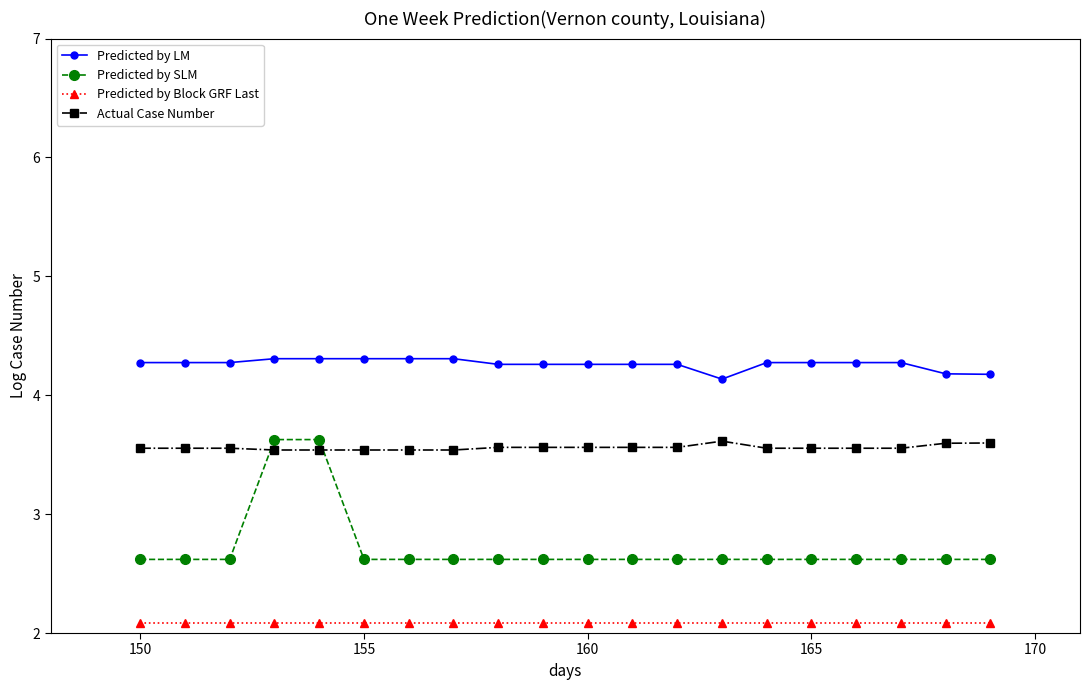

Count the Predicted by LM values in the range 4 to 5.

20